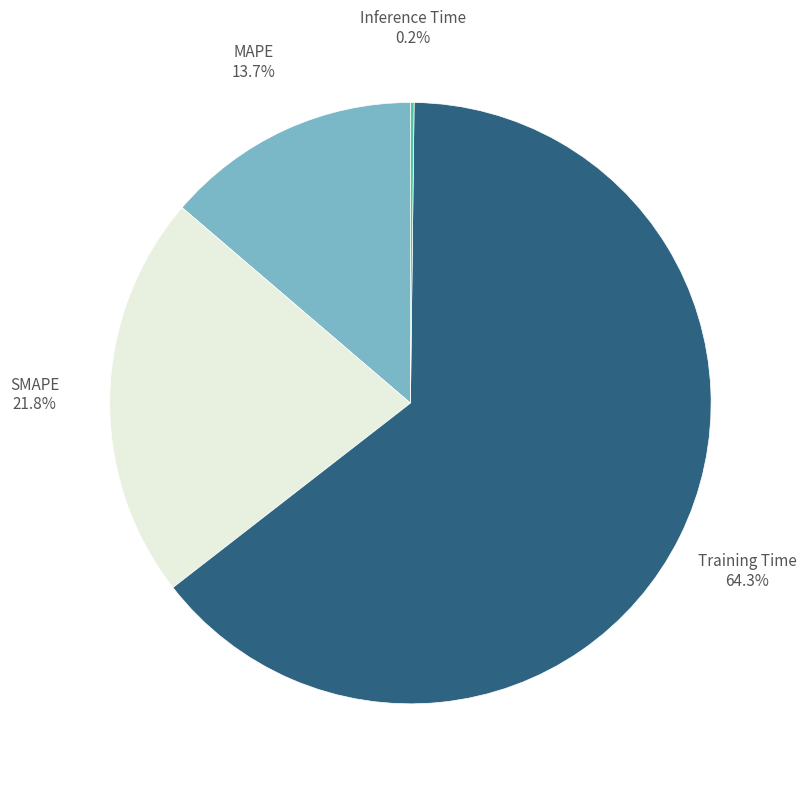

Is there a majority slice in this chart?

Yes